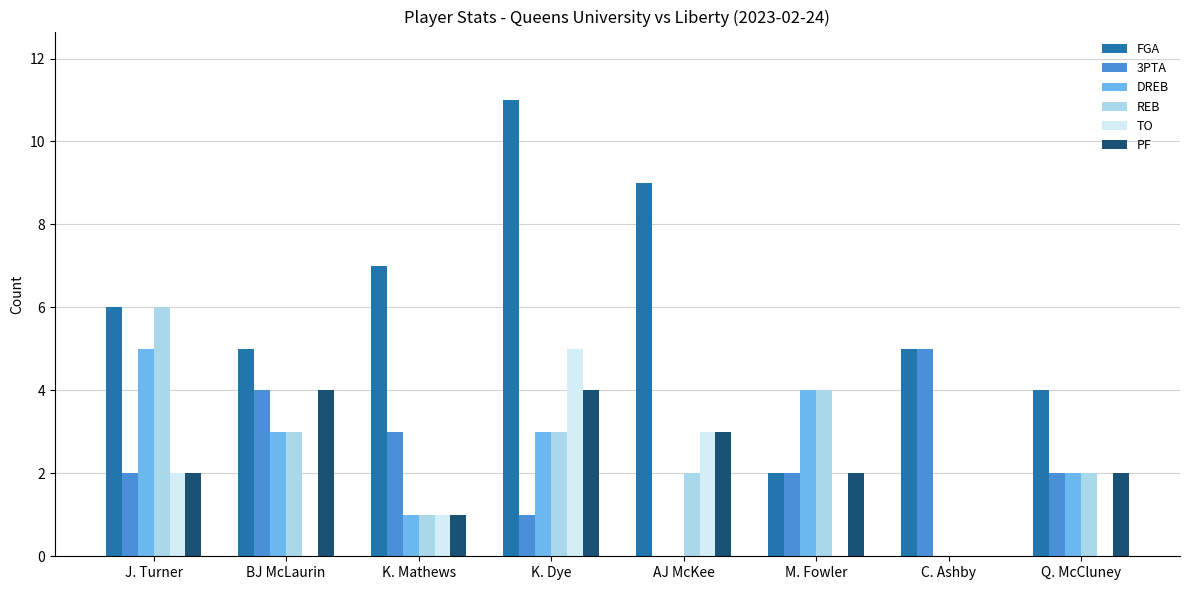

Which category has the highest value in the REB series?

J. Turner